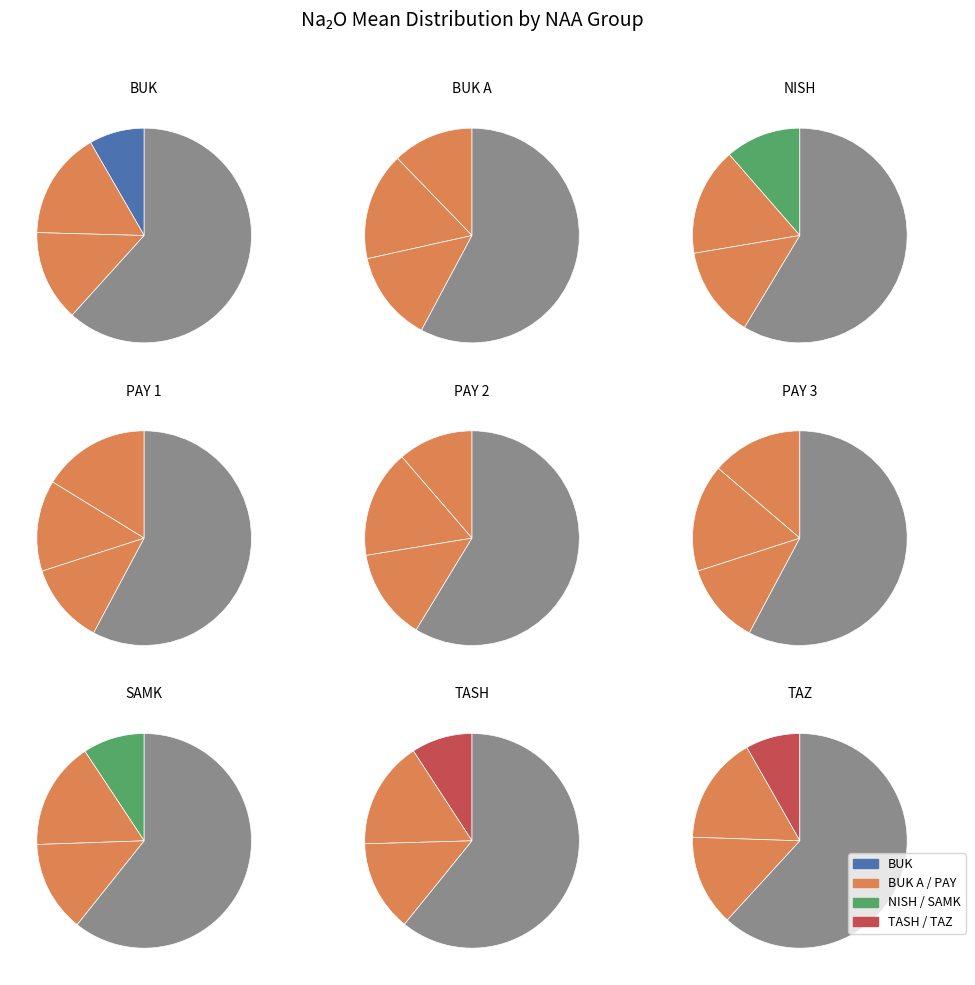

Between PAY 1 and SAMK, which is larger?

PAY 1